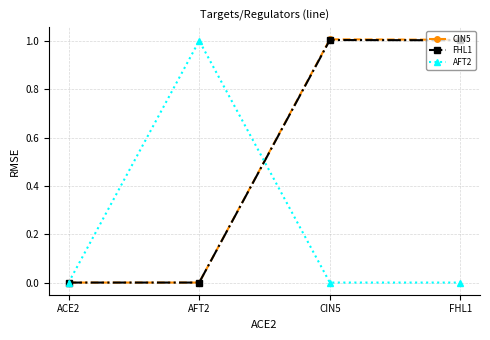

What is the highest value of the CIN5 series?

1.0